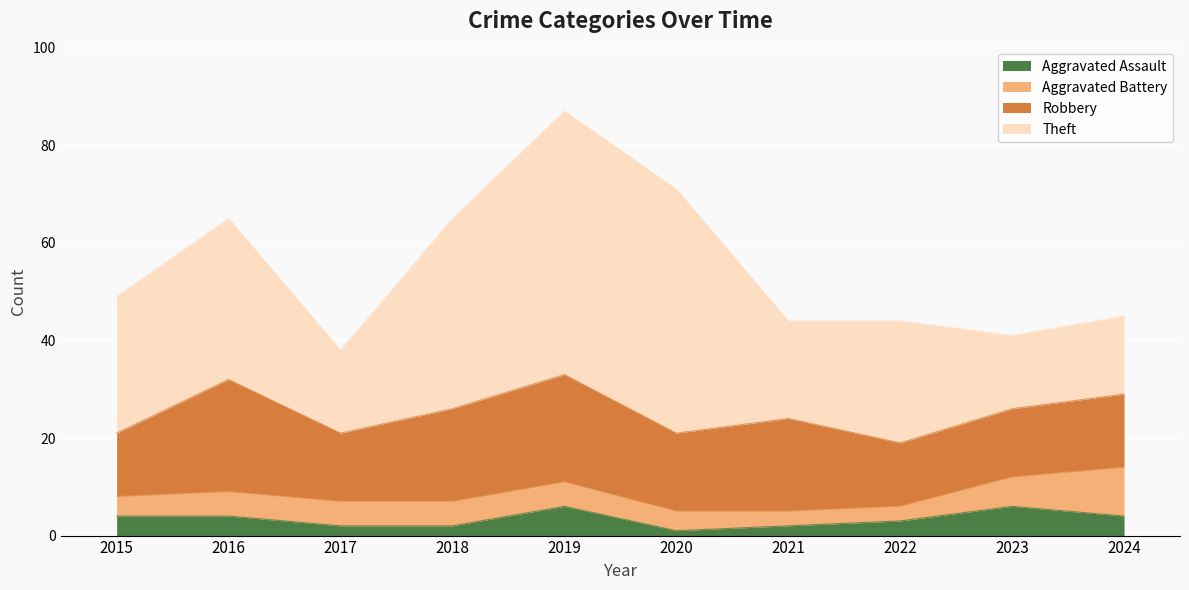

True or false: Aggravated Assault and Theft cross at least once.

False